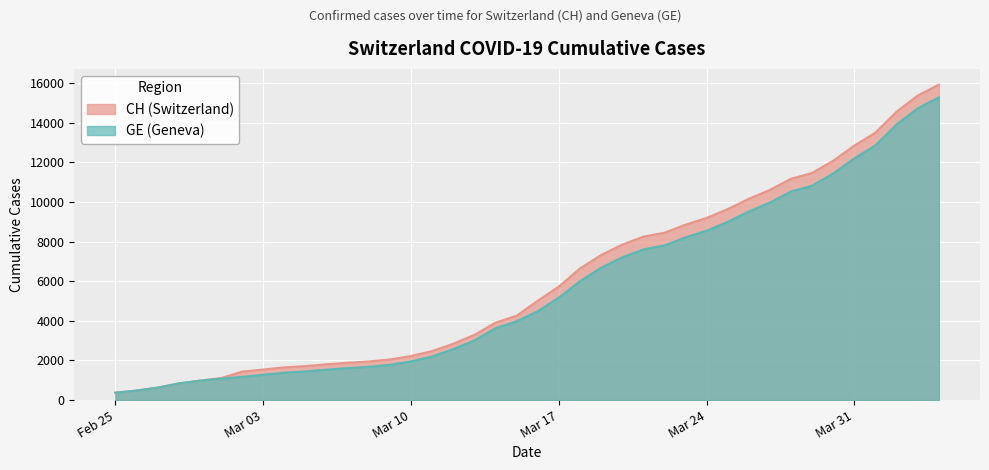

What is the lowest value of the GE (Geneva) series?

375